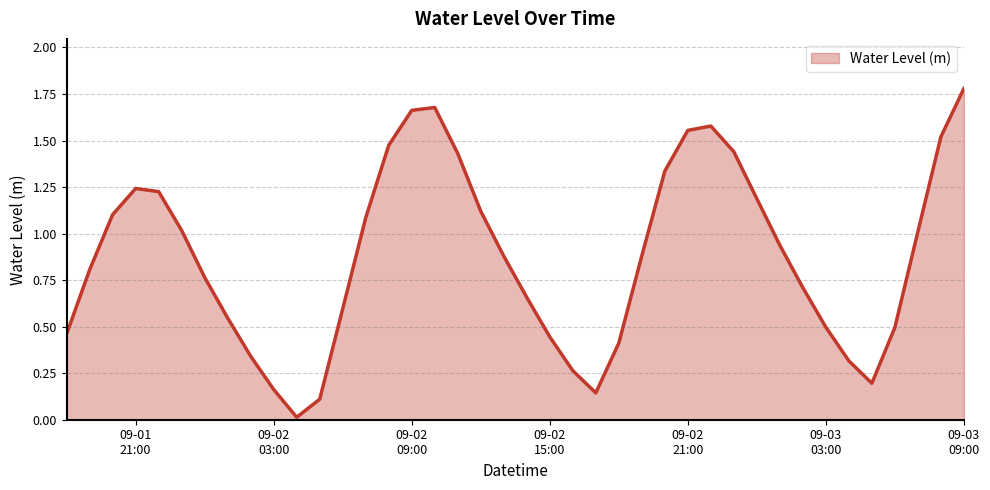

How many points are lower than both their immediate neighbors (excluding endpoints)?

3